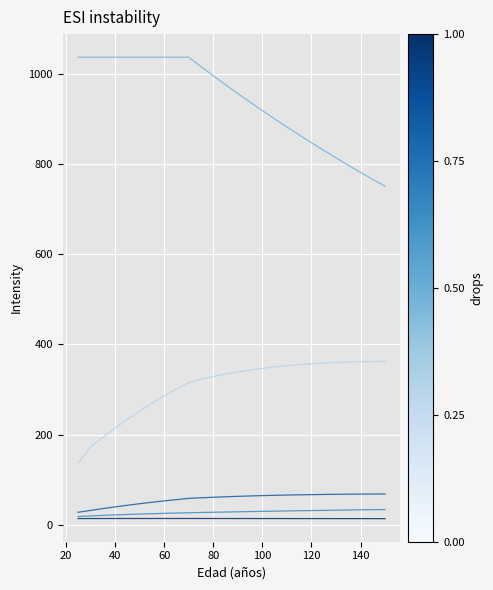

What is the greatest value displayed?

1037.0